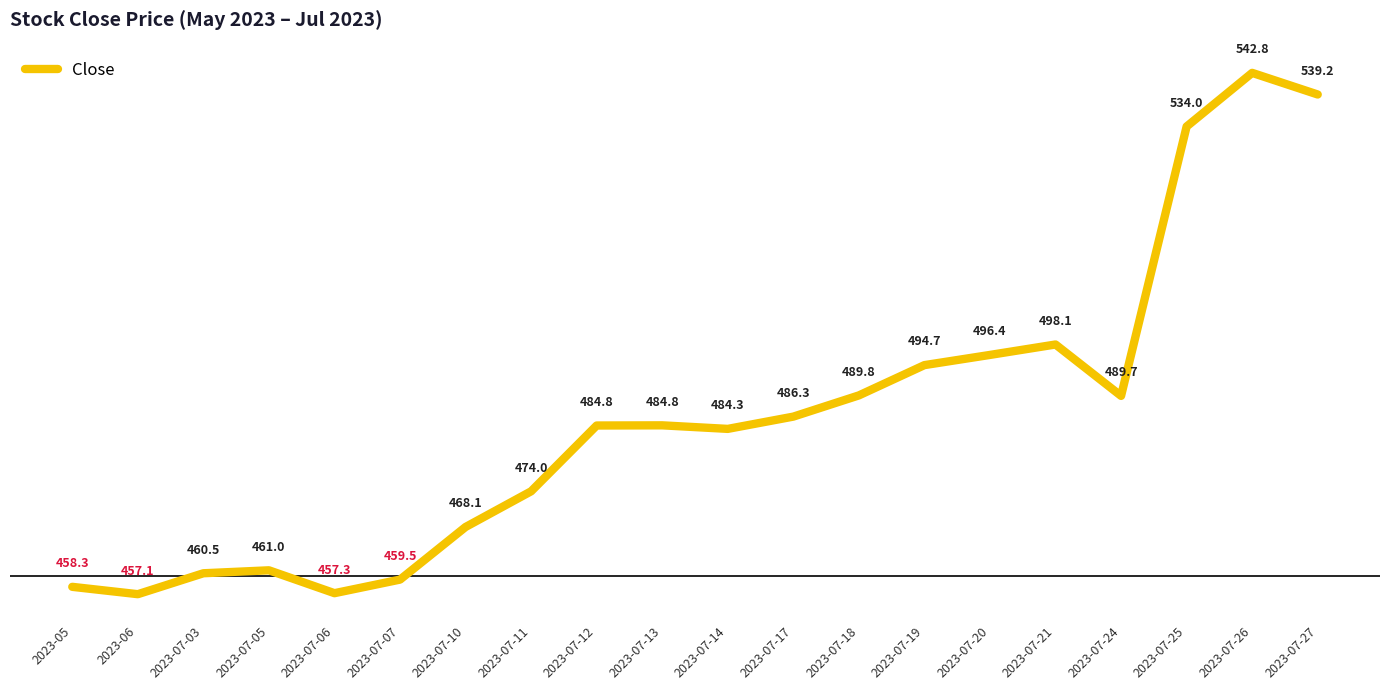

Between 2023-07-03 and 2023-07-05, which is larger?

2023-07-05